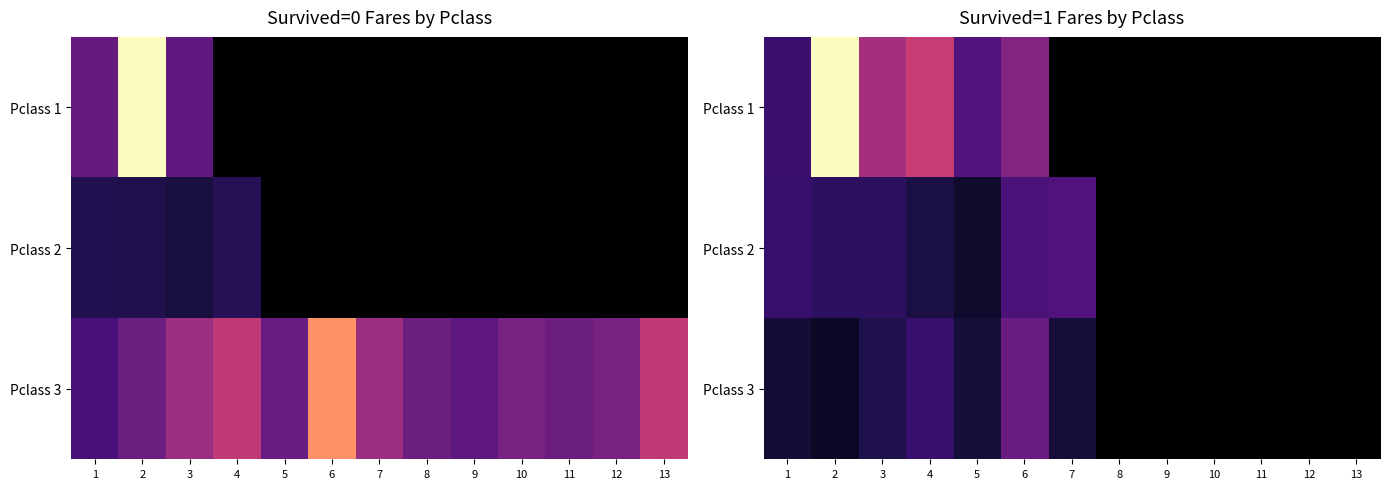

What is the difference between the maximum and minimum values in the Pclass 3 series?

46.9